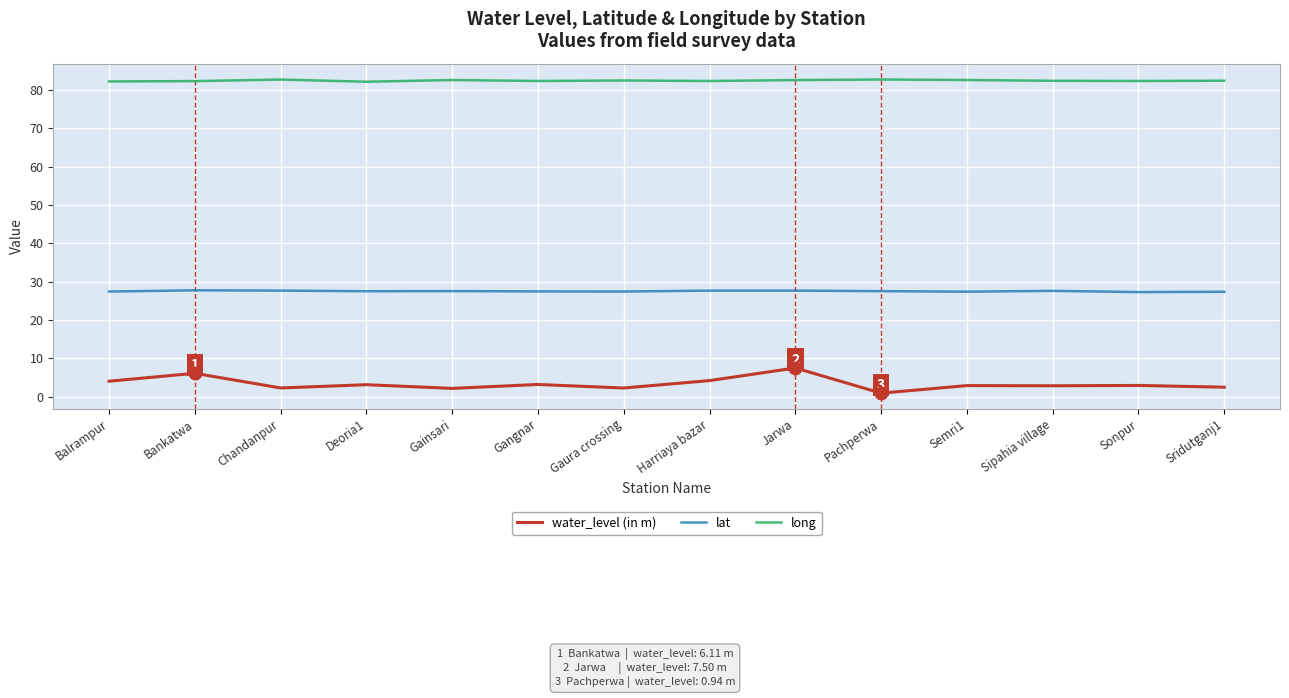

Which series has the largest total across all categories?

long